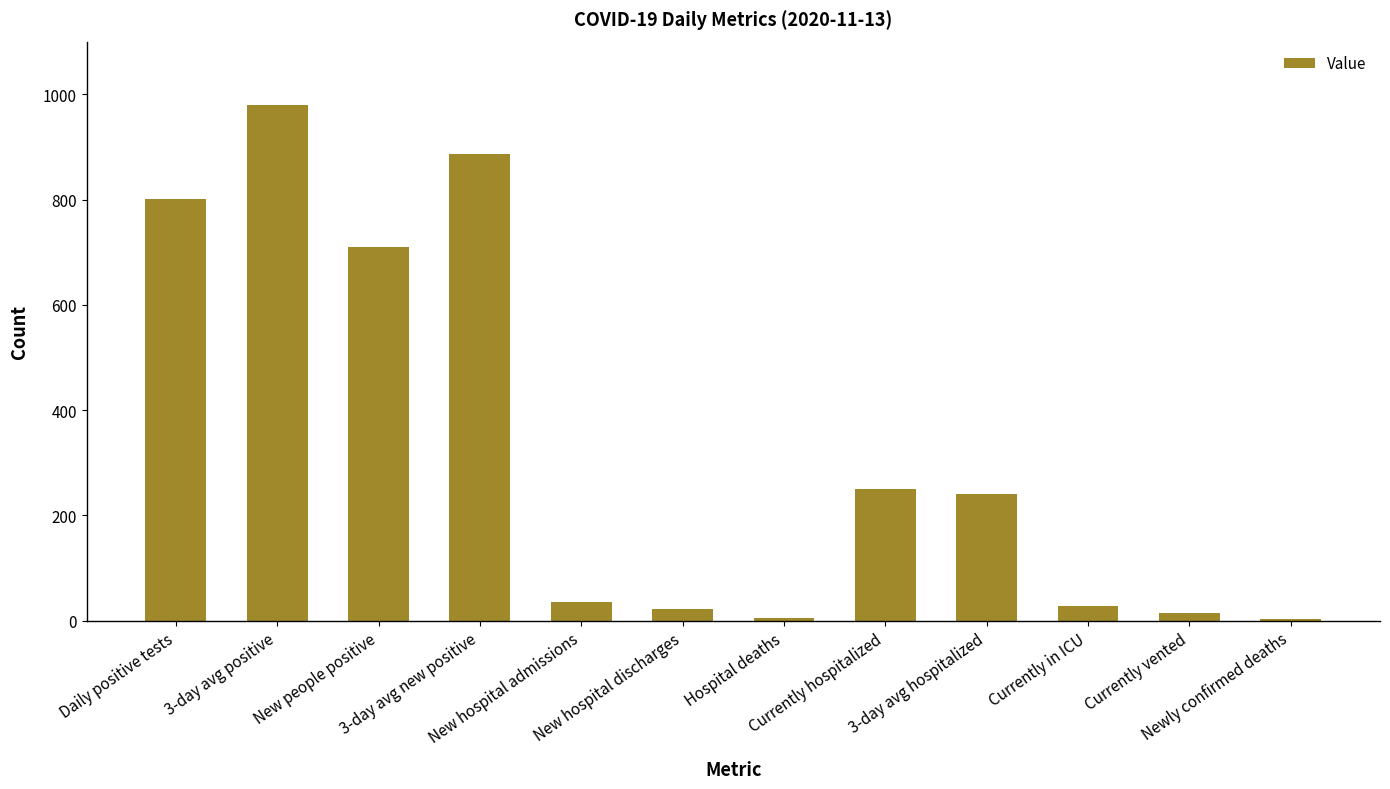

How many bars are there in total?

12